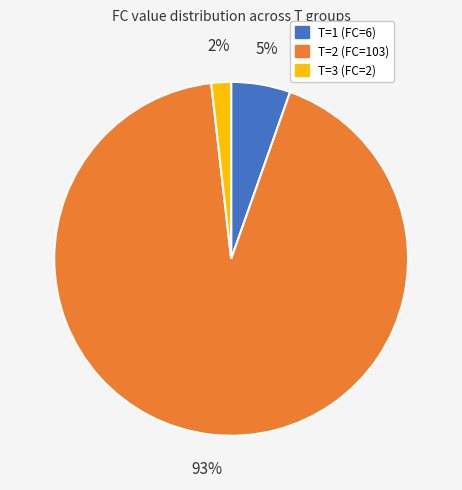

Count the number of slices in the pie.

3